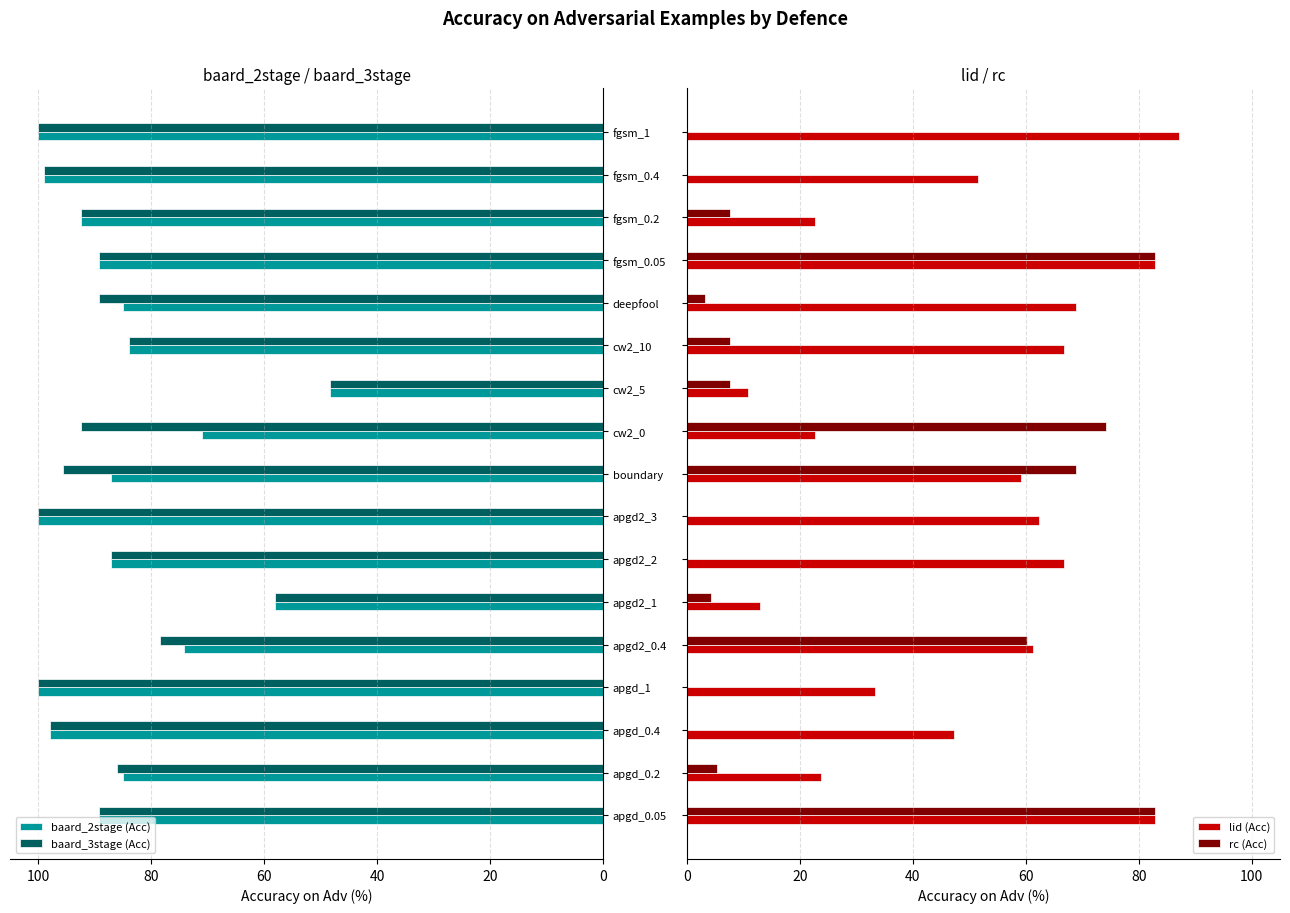

What is the highest value of the baard_2stage (Acc) series?

100.0